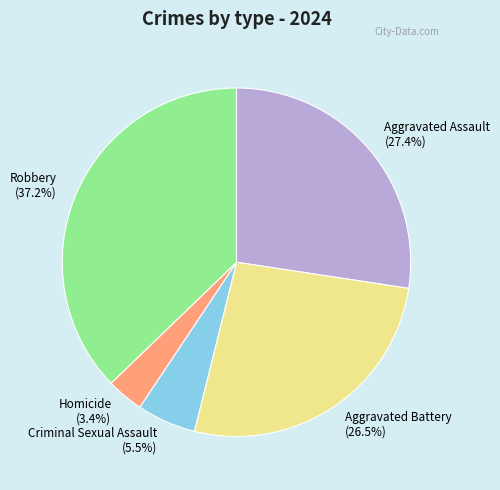

Is the sum of Homicide and Robbery greater than half?

No